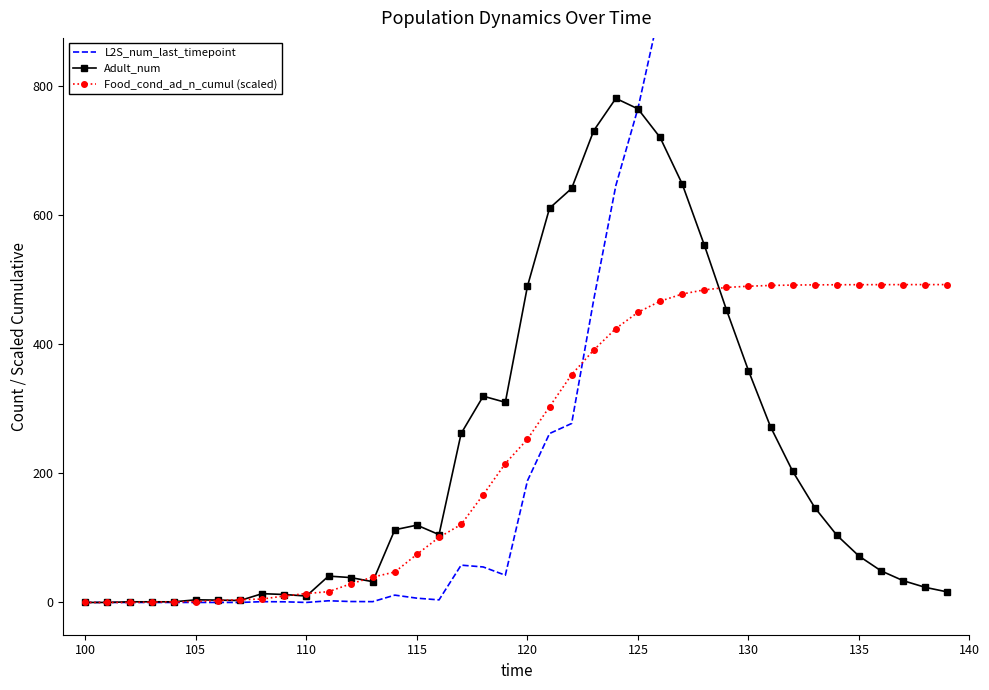

In L2S_num_last_timepoint, how many points are lower than both neighbors (excluding endpoints)?

4